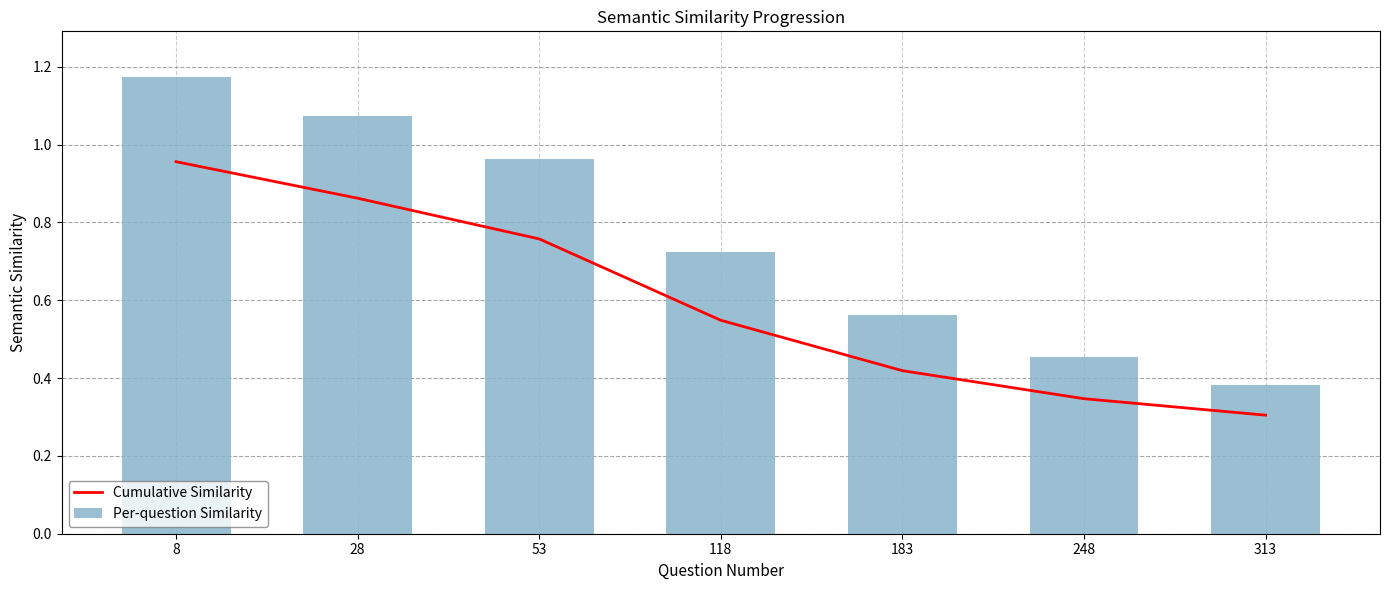

Is the value of Cumulative Similarity at 28 greater than the value of Per-question Similarity at 183?

Yes